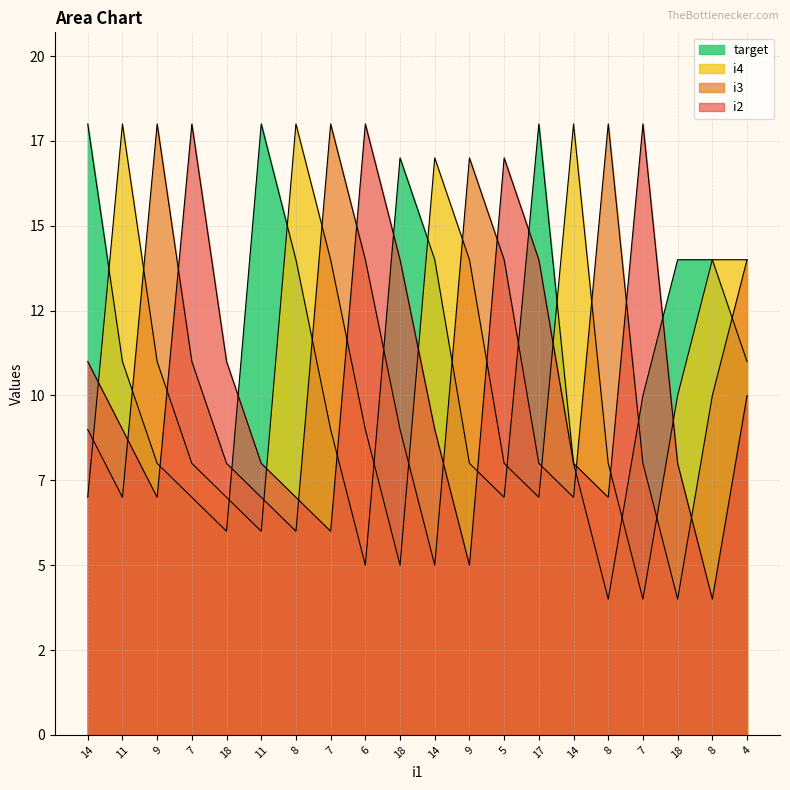

Does the chart display data point markers on the line(s)?

No